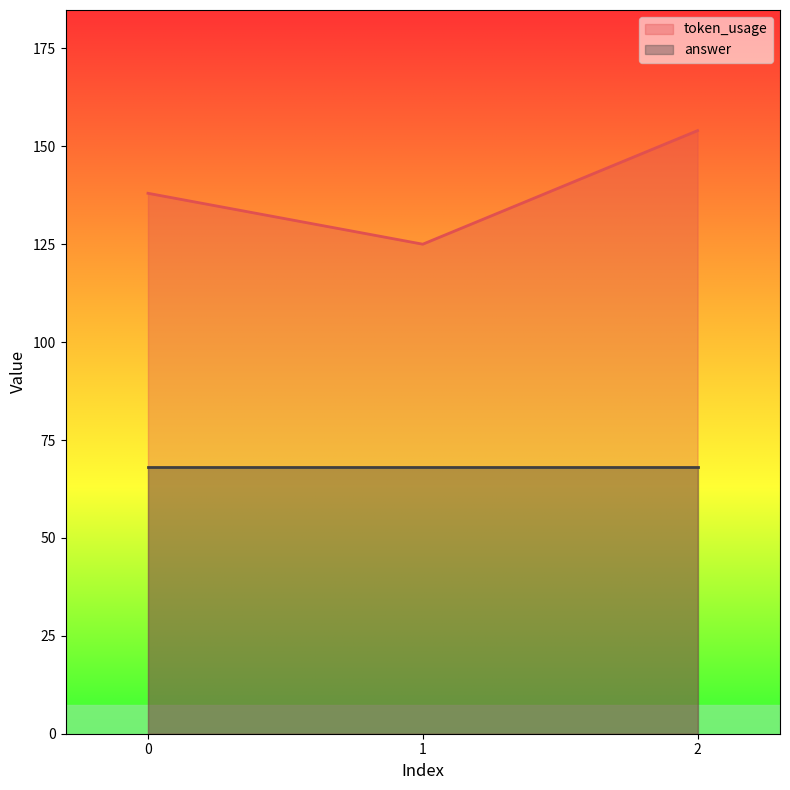

The value of token_usage at 1 is 125. True or false?

True